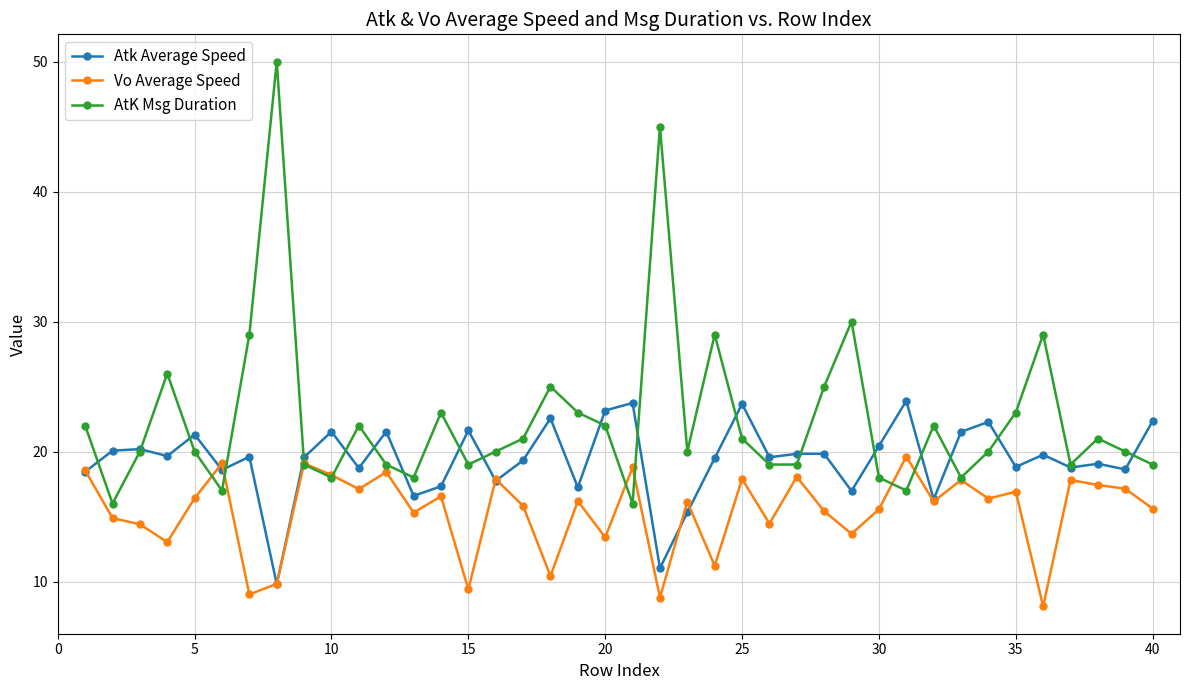

True or false: Vo Average Speed and AtK Msg Duration cross at least once.

True